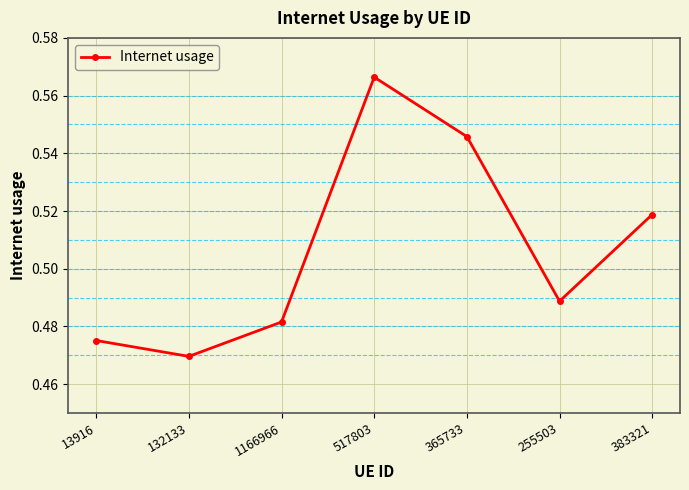

At which category does the chart reach its peak across all series?

517803